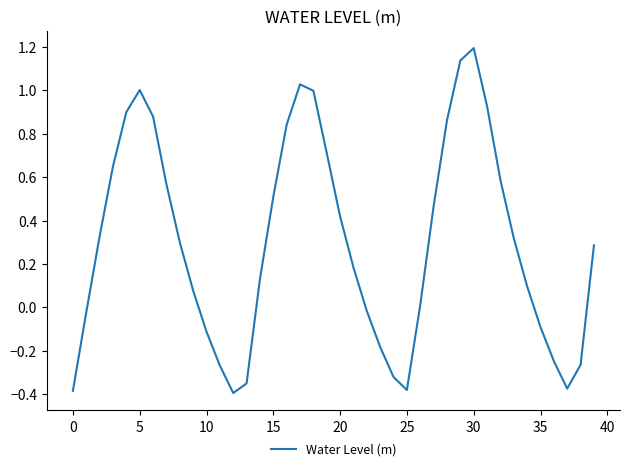

Which label corresponds to the largest value in the chart?

30